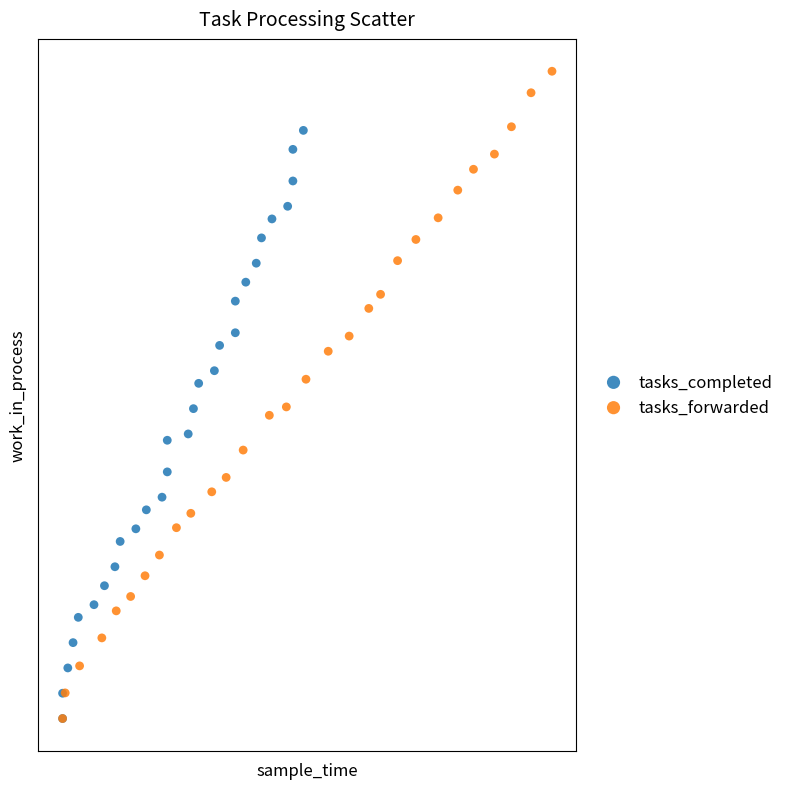

What are all the series names shown in the legend?

tasks_completed, tasks_forwarded